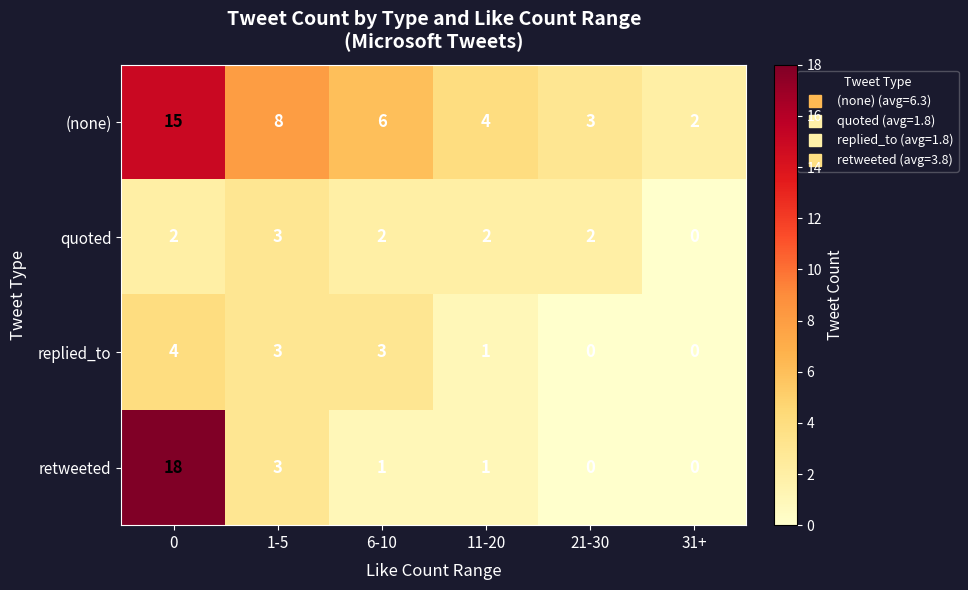

List the series in order of their peak value, lowest first.

quoted, replied_to, (none), retweeted